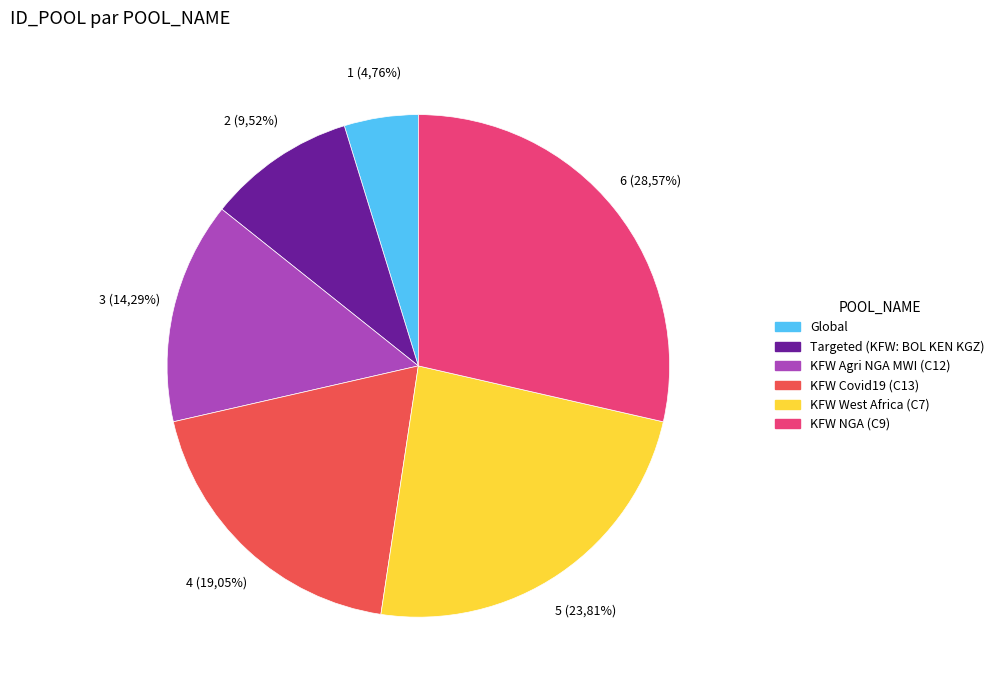

To the nearest percent, what is the difference between the largest and smallest slice percentages?

24%